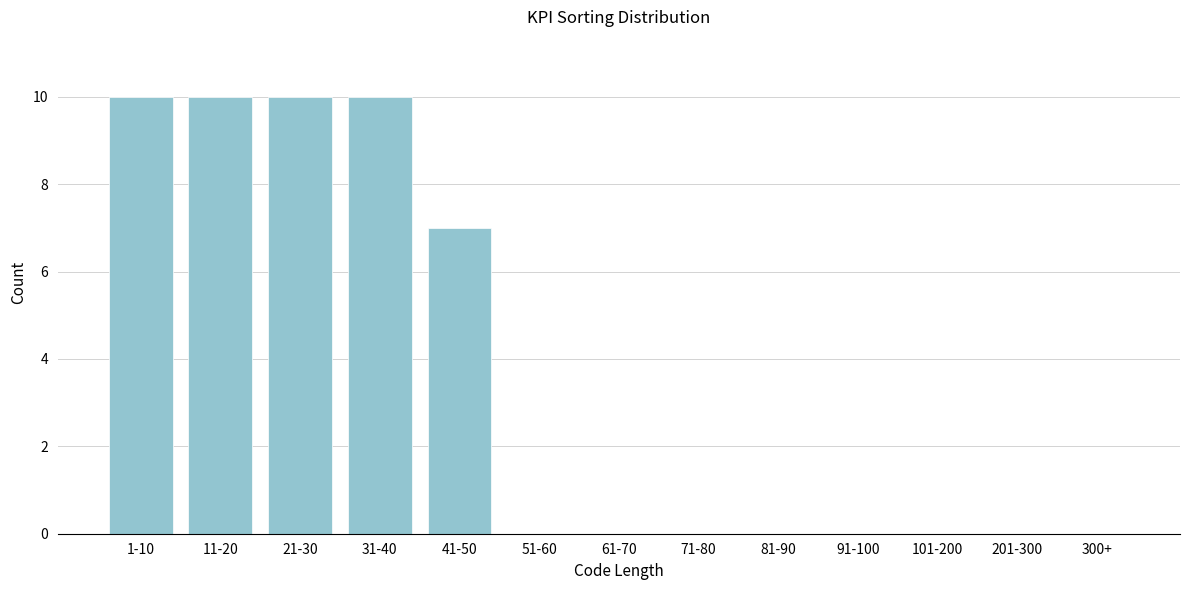

Reading left to right, extract all data points from this chart.

1-10=10	11-20=10	21-30=10	31-40=10	41-50=7	51-60=0	61-70=0	71-80=0	81-90=0	91-100=0	101-200=0	201-300=0	300+=0